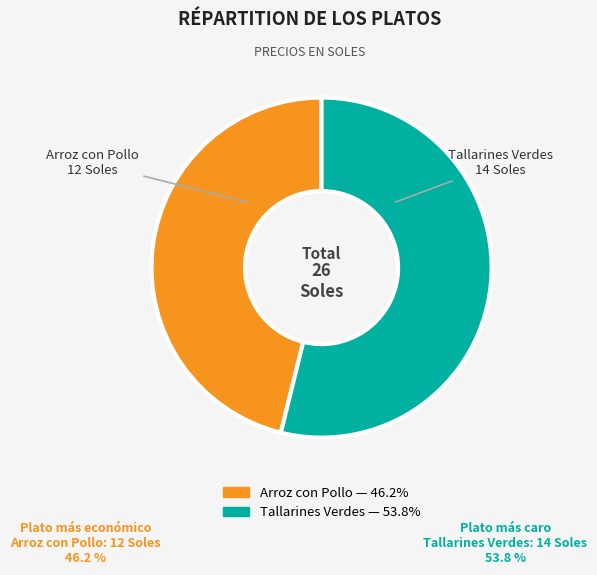

How many slices are in this pie chart?

2